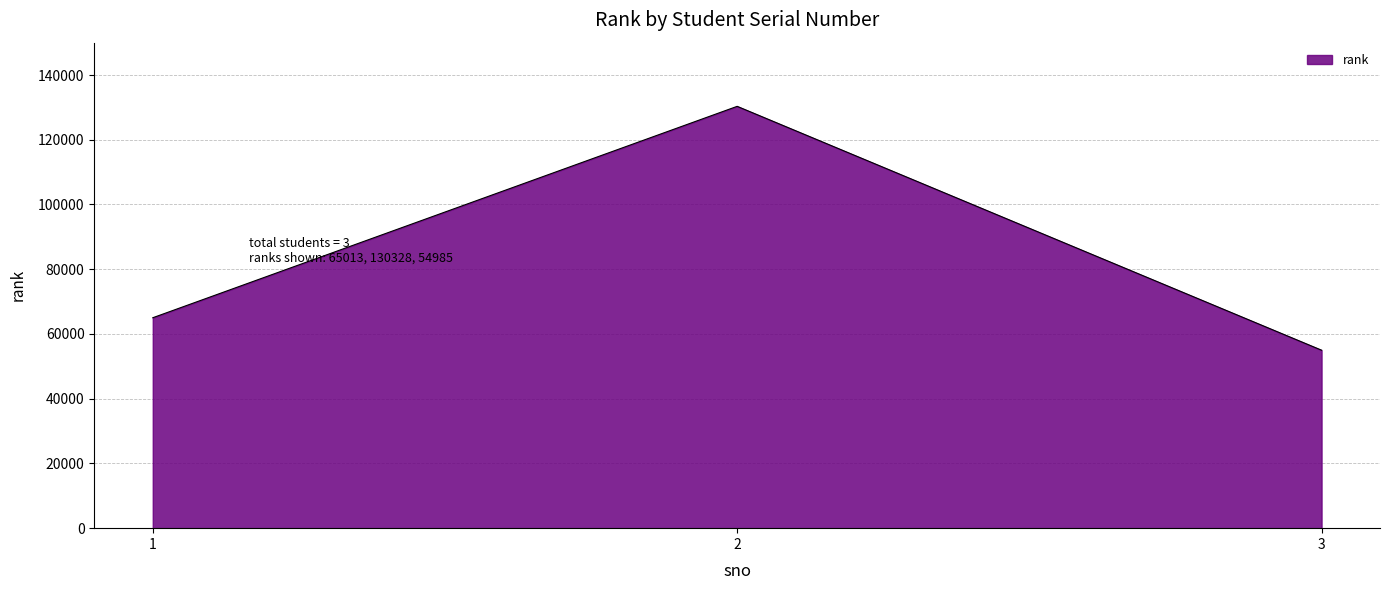

Count the values in the range 54985 to 130328.

3